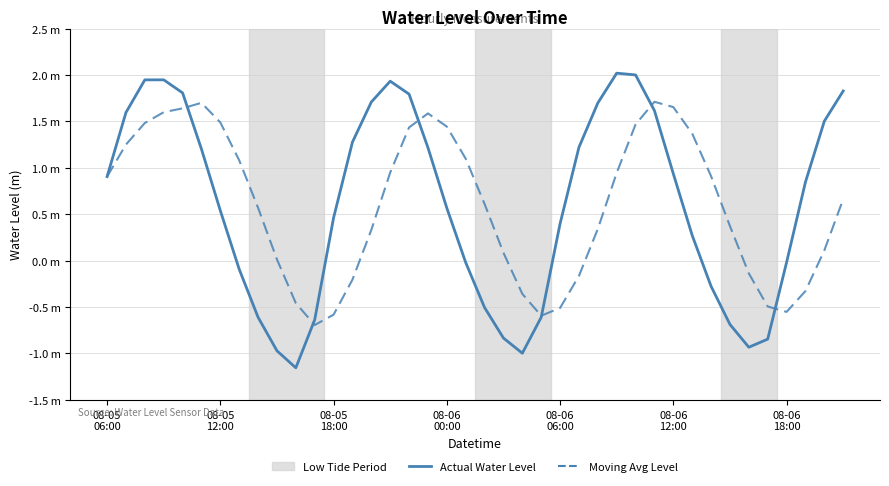

Rank the series by their maximum value, from lowest to highest.

Moving Avg Level, Actual Water Level